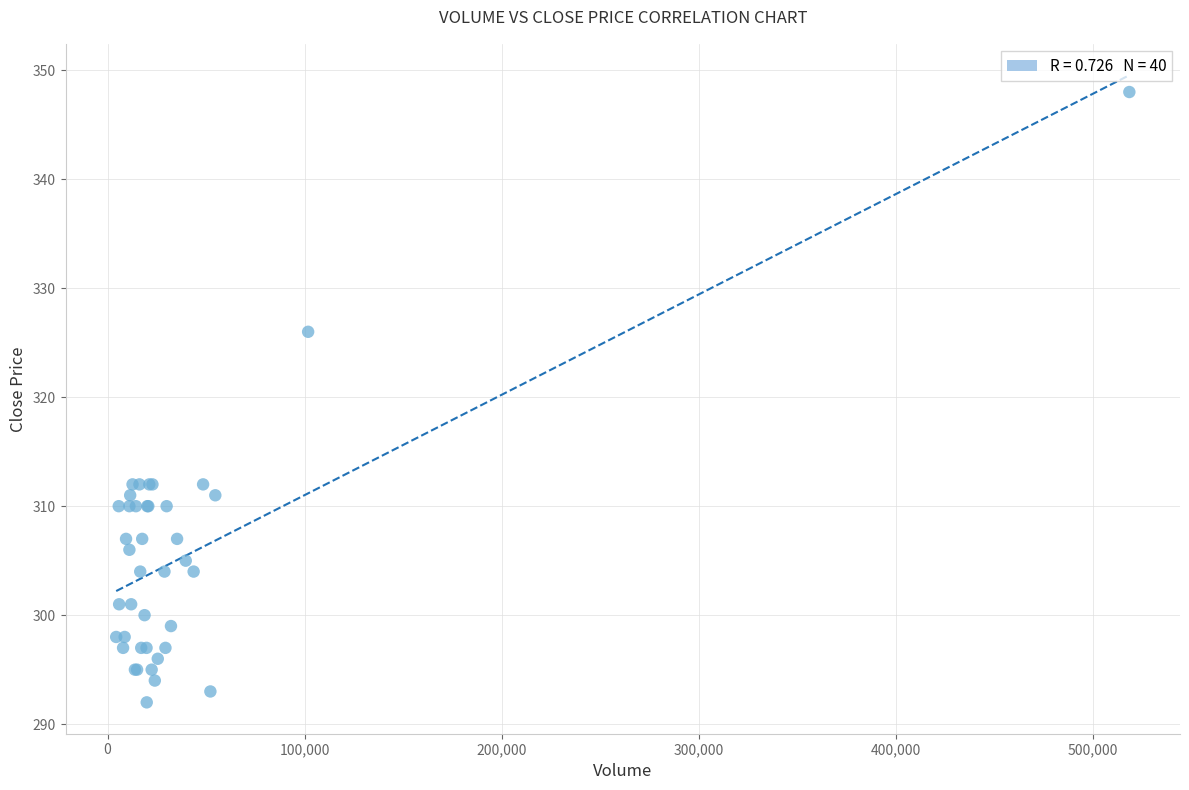

What Y value in the scatter plot is closest to 320?

326